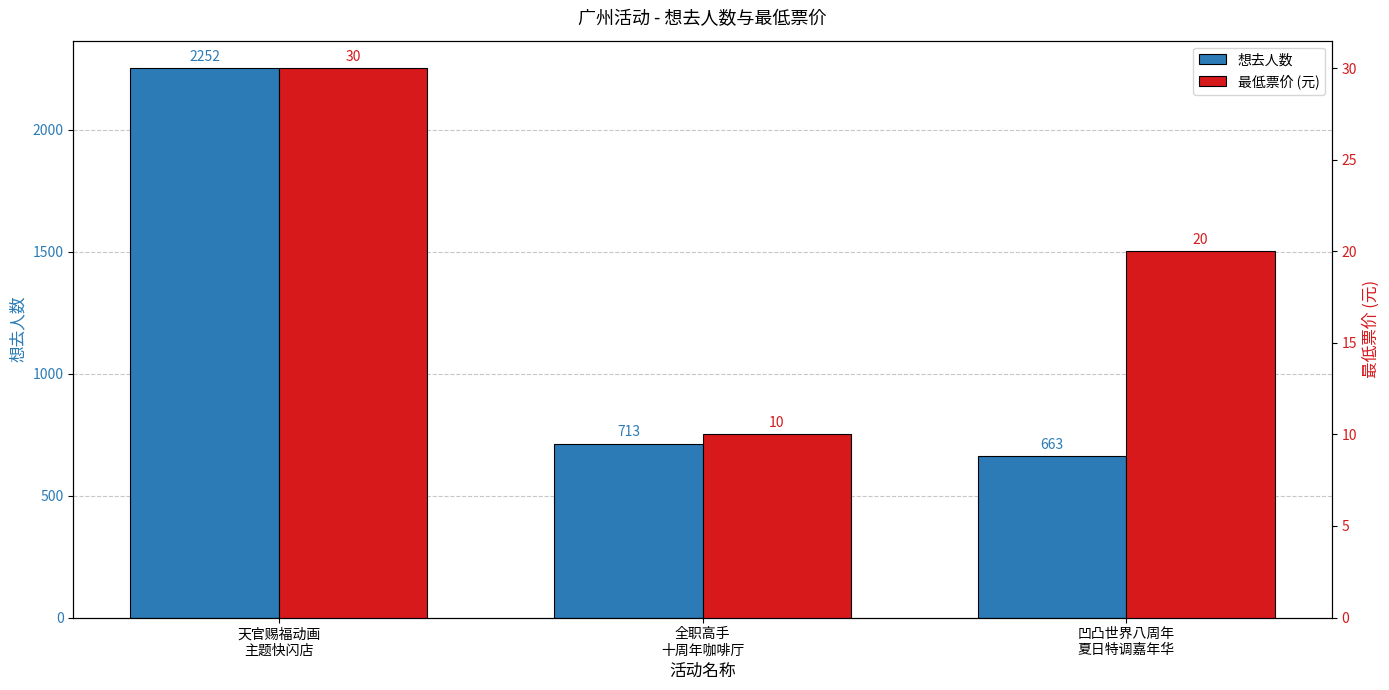

What is the maximum value for 最低票价 (元)?

30